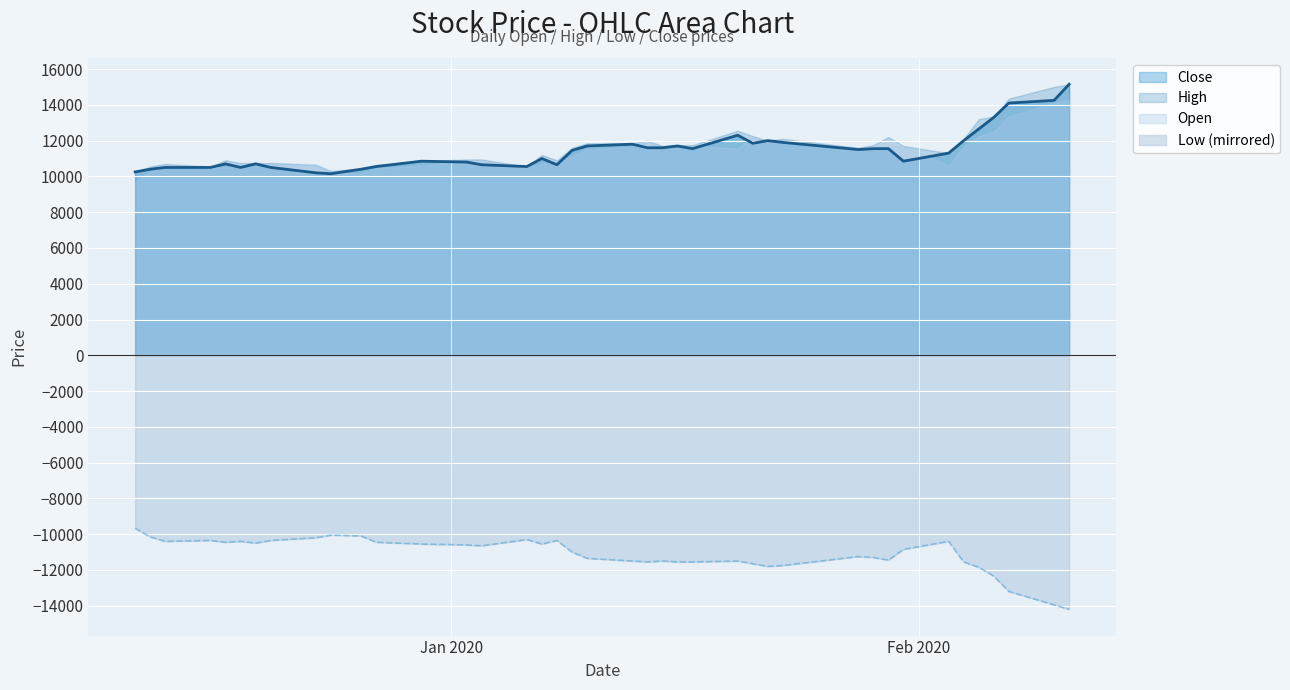

What is the difference between the maximum and minimum values in the Close series?

5000